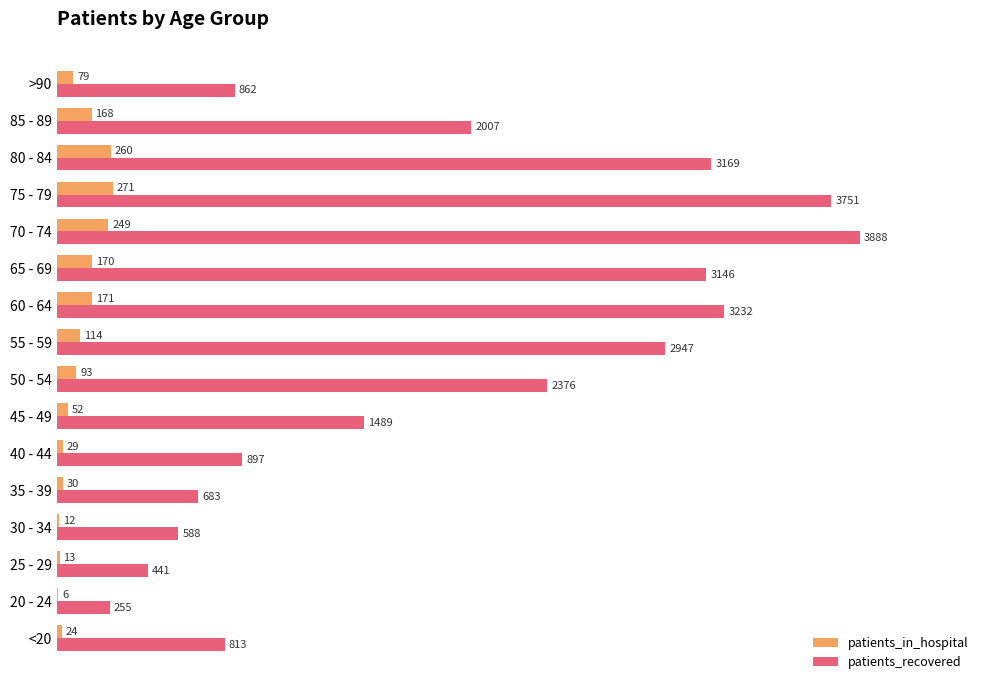

What are all the series names shown in the legend?

patients_in_hospital, patients_recovered